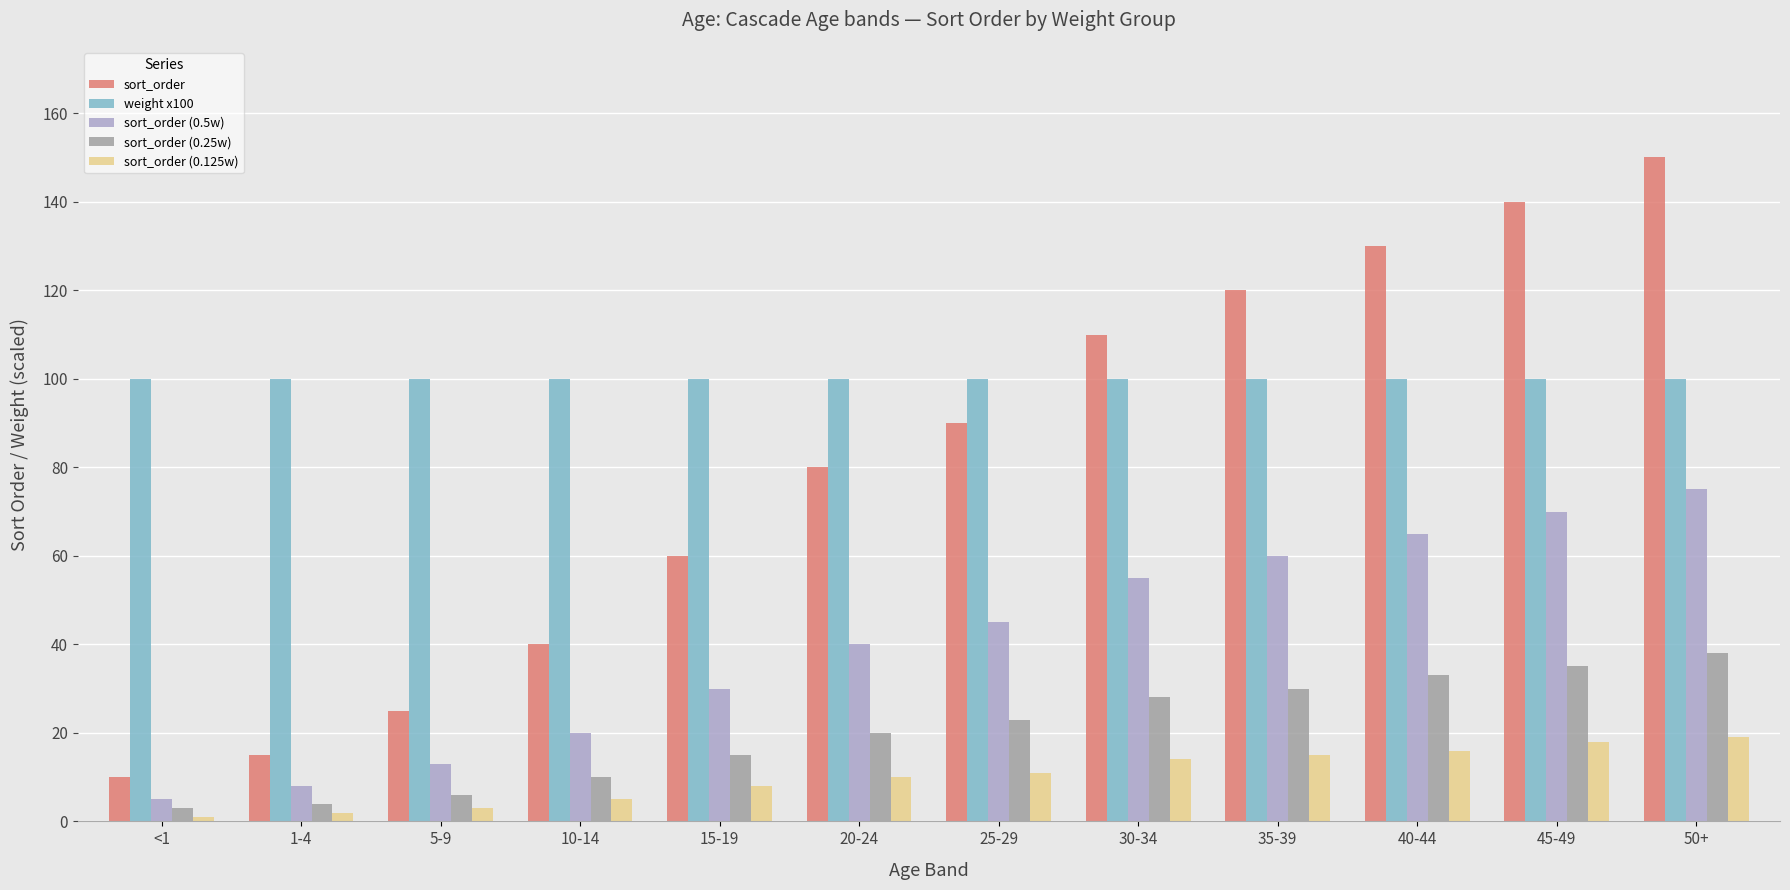

Count the number of categories in the chart.

12